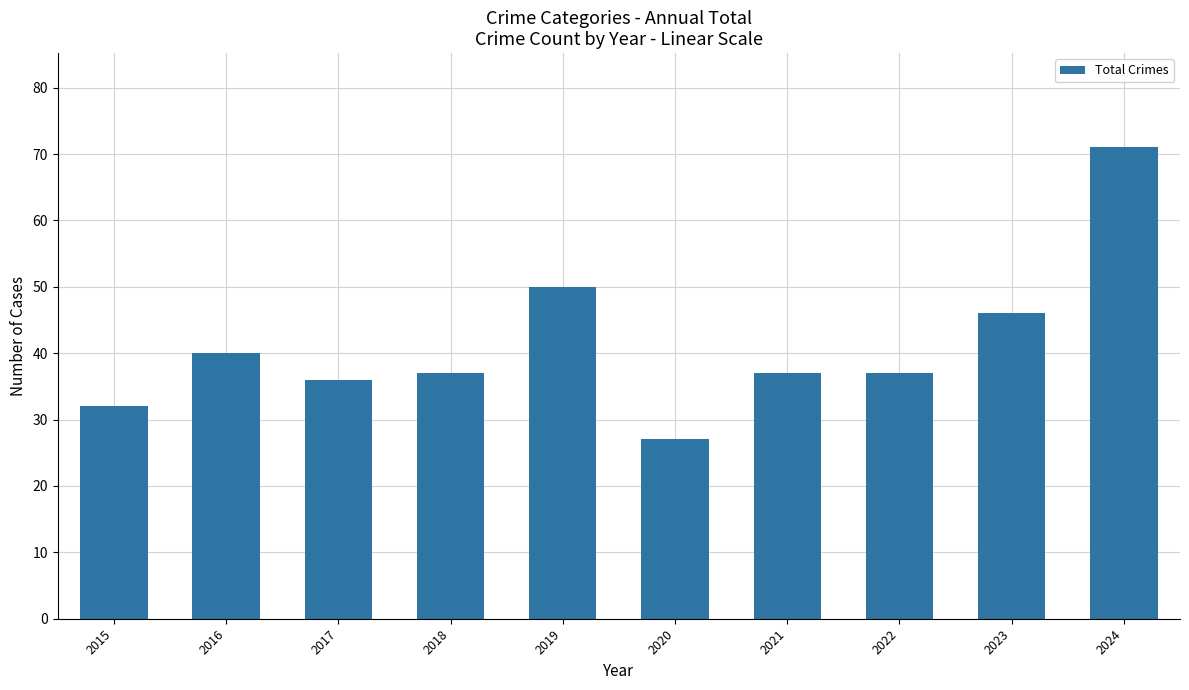

What is the sum of the values at 2017 and 2023?

82